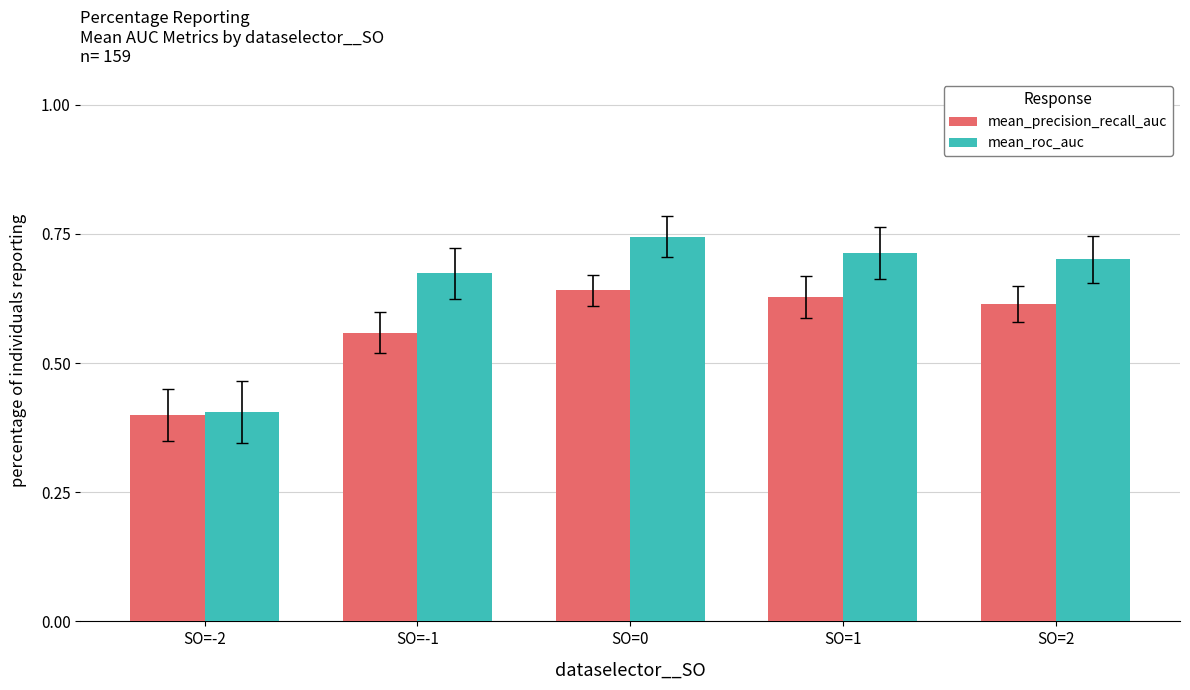

What is the difference between the mean_roc_auc values at SO=-1 and SO=-2?

0.3